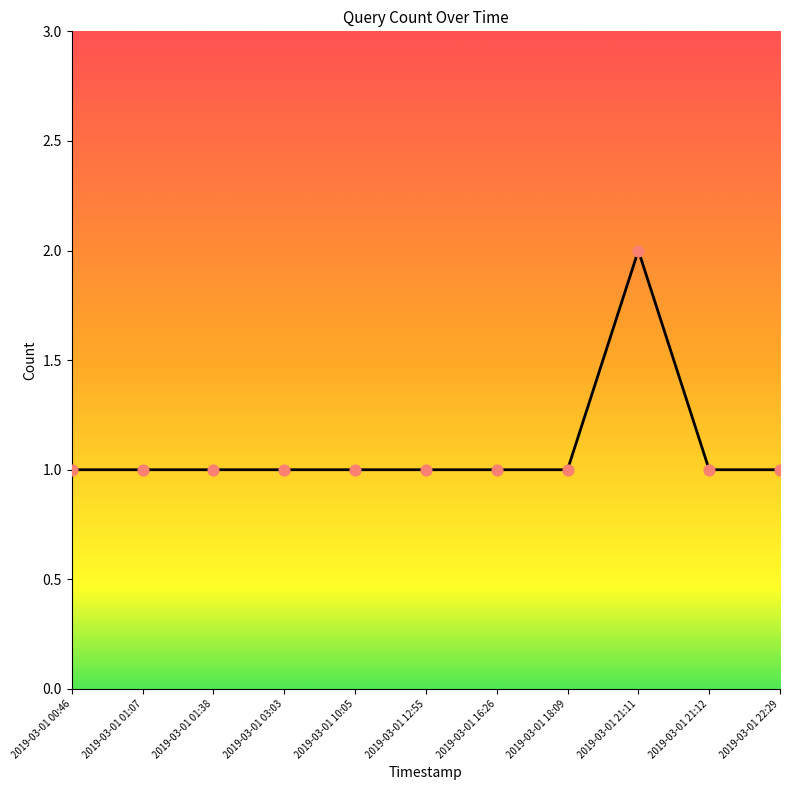

Approximately how many times larger is the value at 2019-03-01 00:46 compared to 2019-03-01 10:05?

1.0